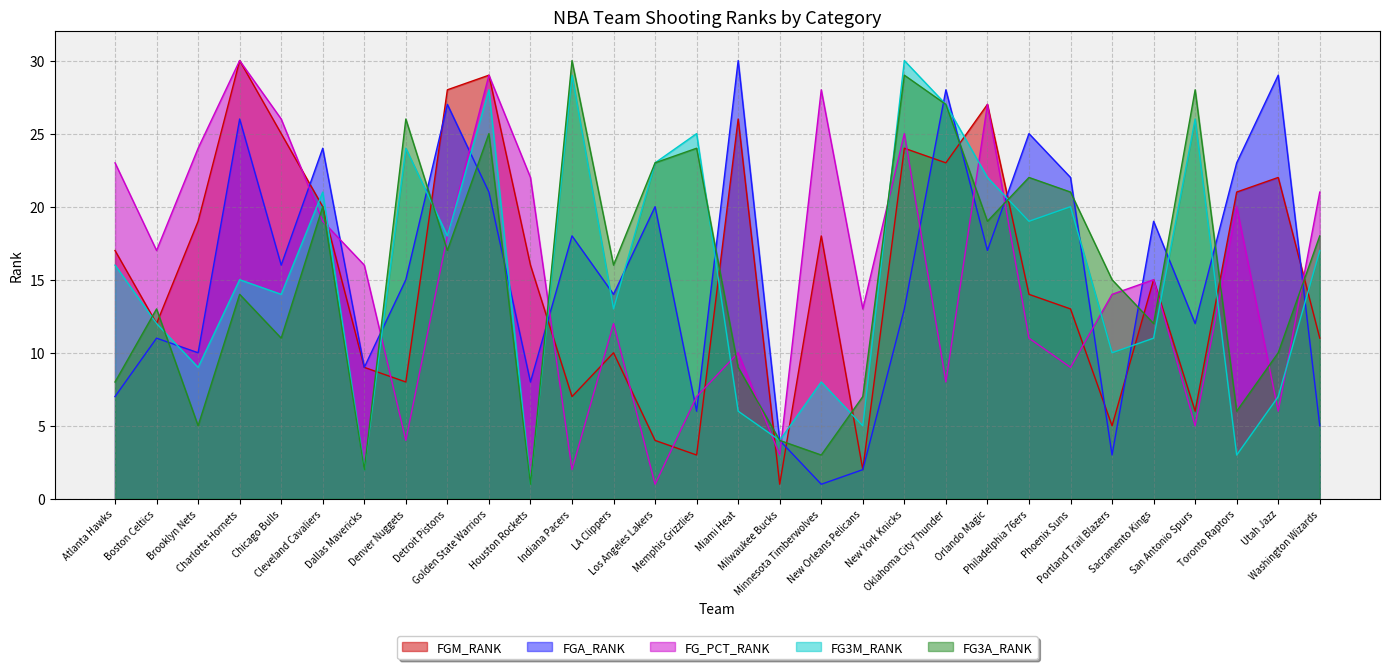

Reading left to right, list all the values displayed in this chart.

FGM_RANK: 17	12	19	30	25	20	9	8	28	29	16	7	10	4	3	26	1	18	2	24	23	27	14	13	5	15	6	21	22	11
FGA_RANK: 7	11	10	26	16	24	9	15	27	21	8	18	14	20	6	30	4	1	2	13	28	17	25	22	3	19	12	23	29	5
FG_PCT_RANK: 23	17	24	30	26	19	16	4	18	29	22	2	12	1	7	10	3	28	13	25	8	27	11	9	14	15	5	20	6	21
FG3M_RANK: 16	12	9	15	14	21	2	24	18	28	1	29	13	23	25	6	4	8	5	30	27	22	19	20	10	11	26	3	7	17
FG3A_RANK: 8	13	5	14	11	20	2	26	17	25	1	30	16	23	24	9	4	3	7	29	27	19	22	21	15	12	28	6	10	18